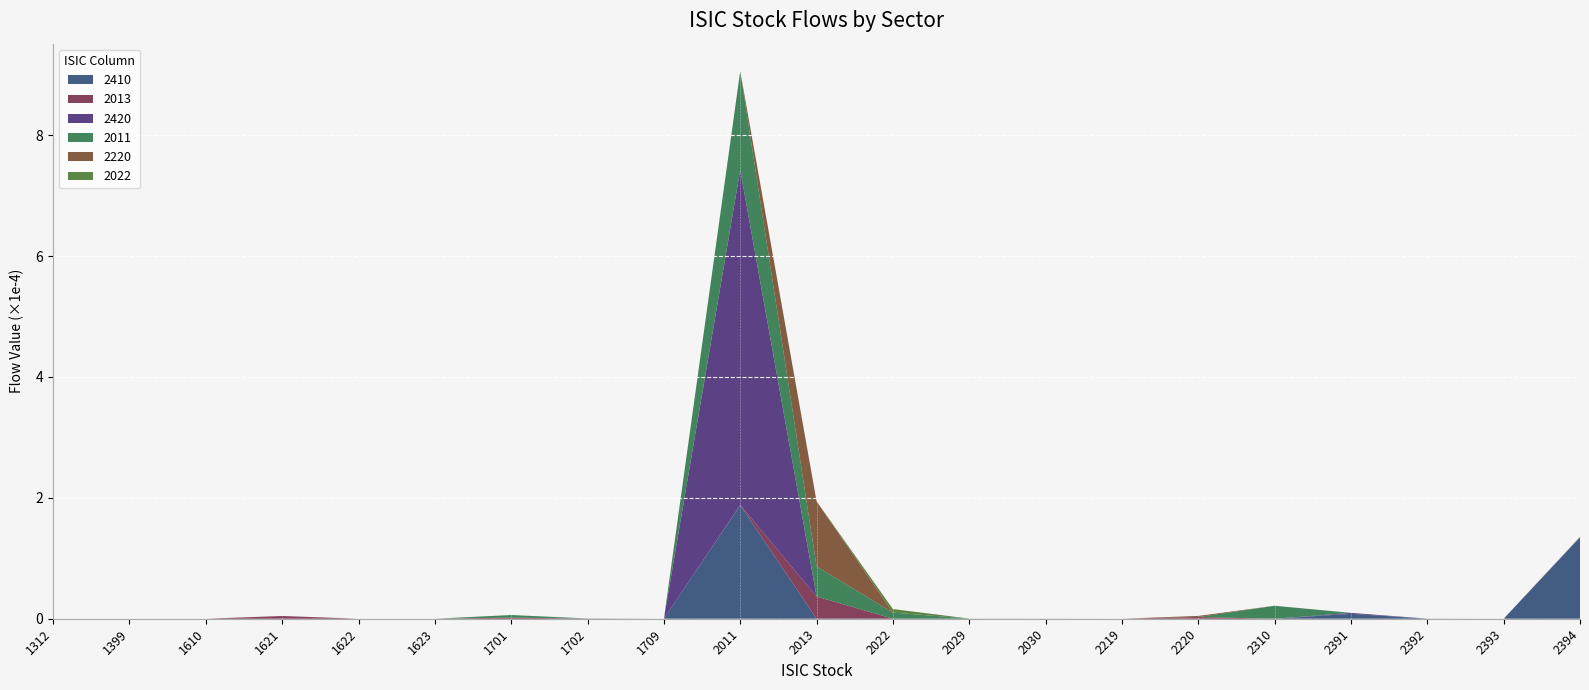

At which label does 2410 reach its peak?

2011